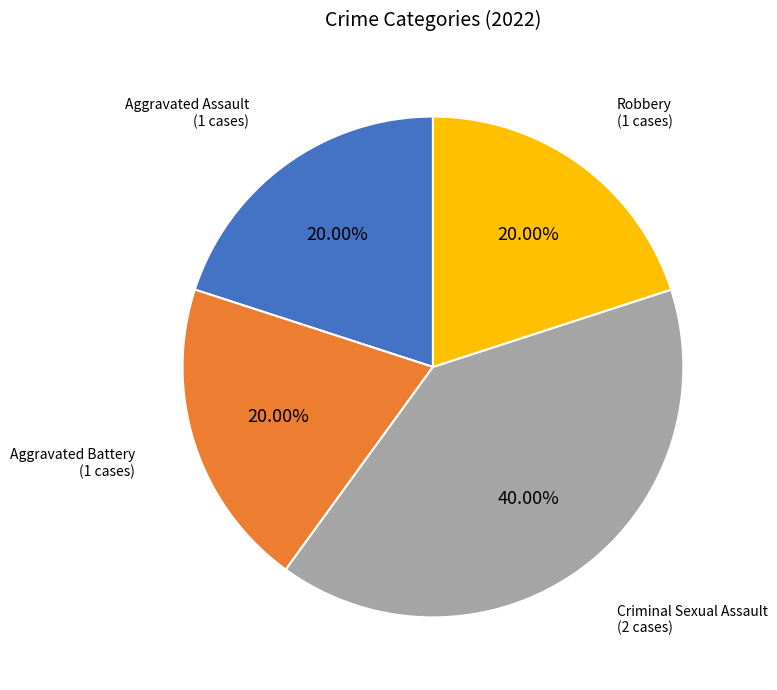

How many segments does this pie chart have?

4